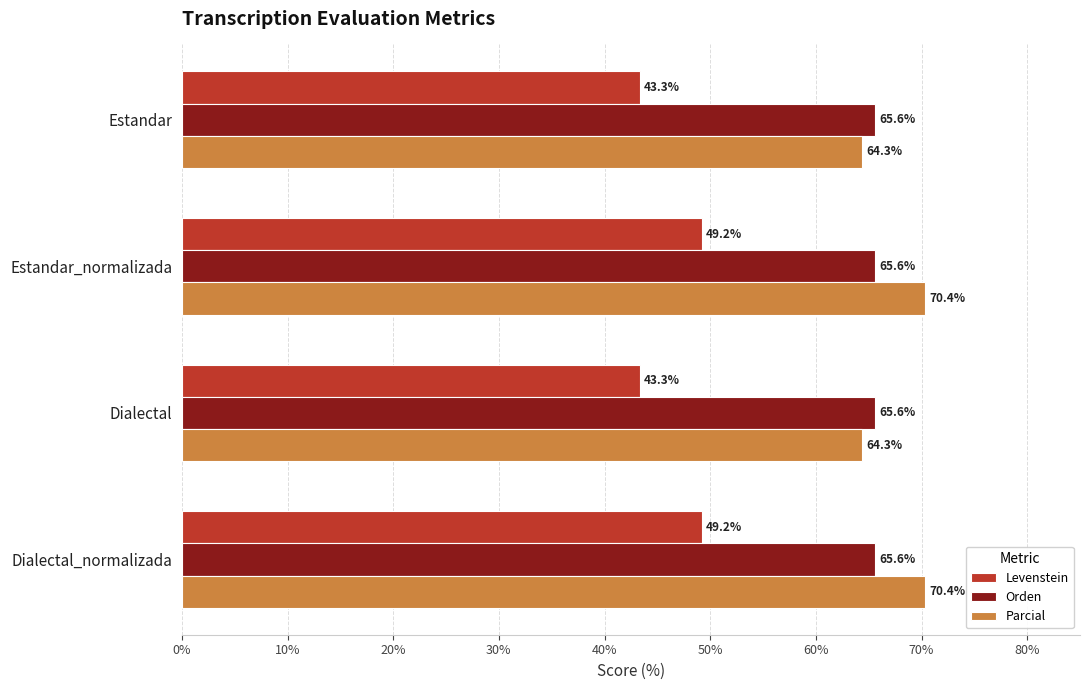

What is the approximate value of Parcial at Estandar?

64.3